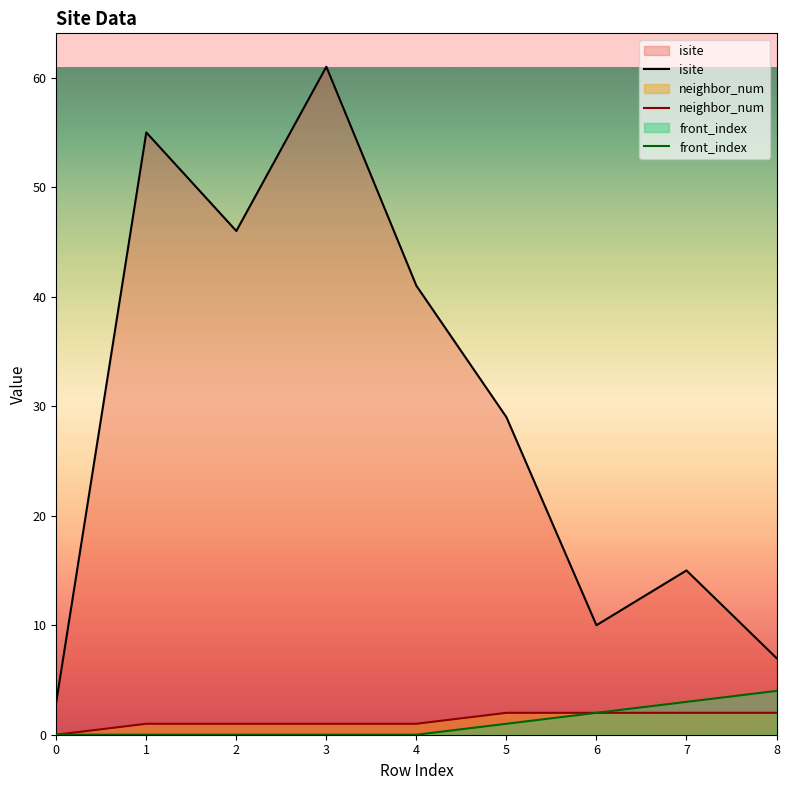

What is the total value across all series at 6?

14